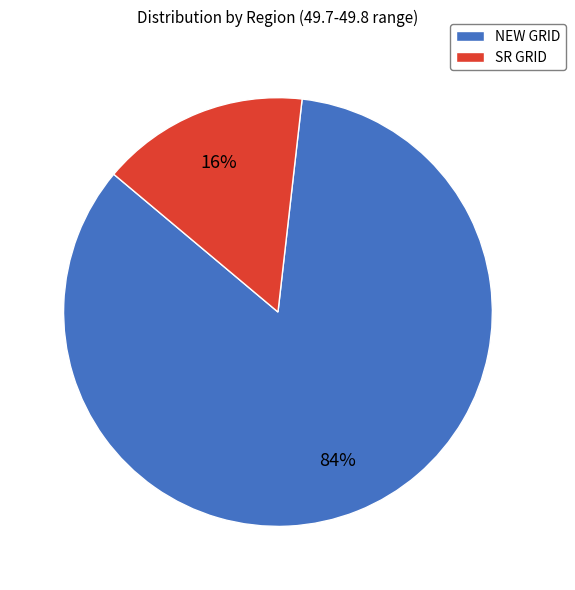

How many segments does this pie chart have?

2